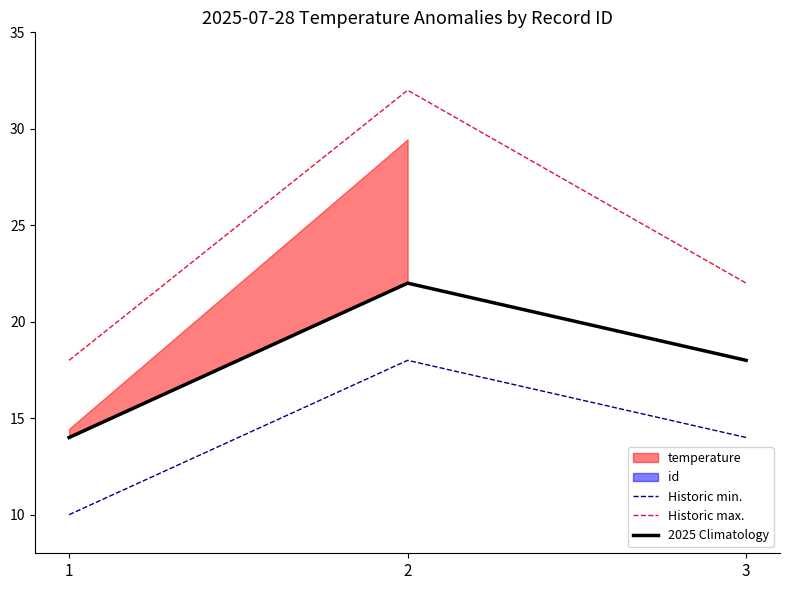

At which category does the chart reach its minimum across all series?

1